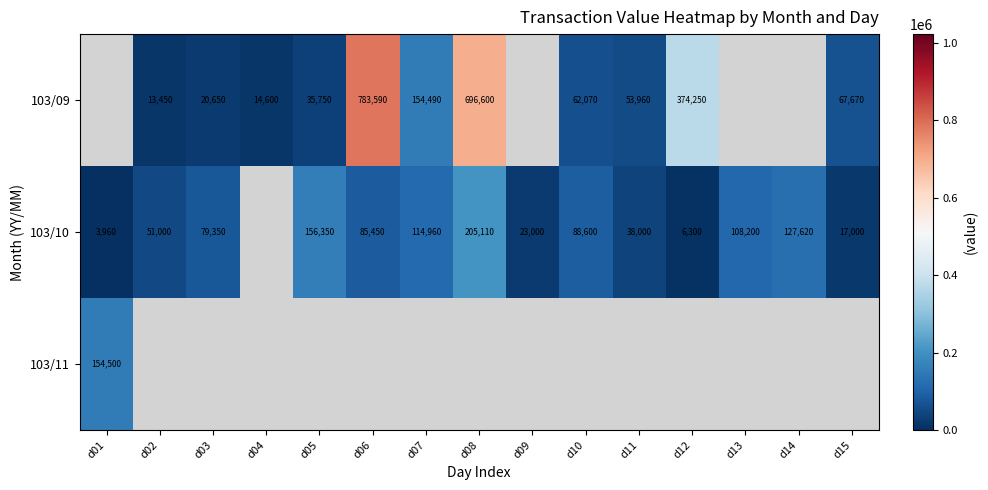

Is it true that 103/10 equals 51000 at d02?

True